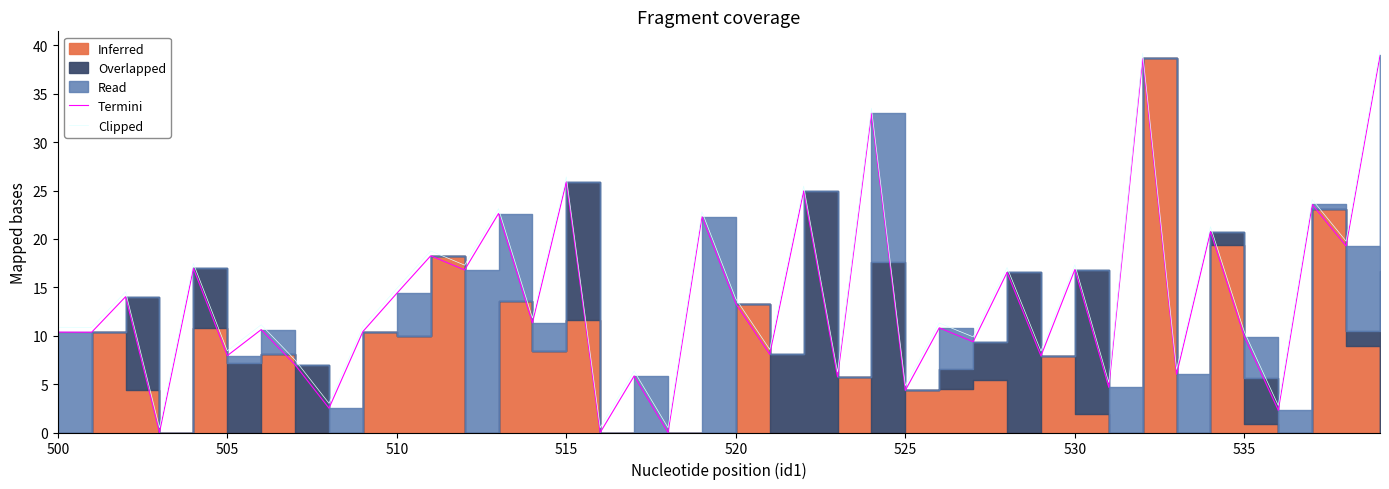

What is the highest value of the Clipped series?

39.5